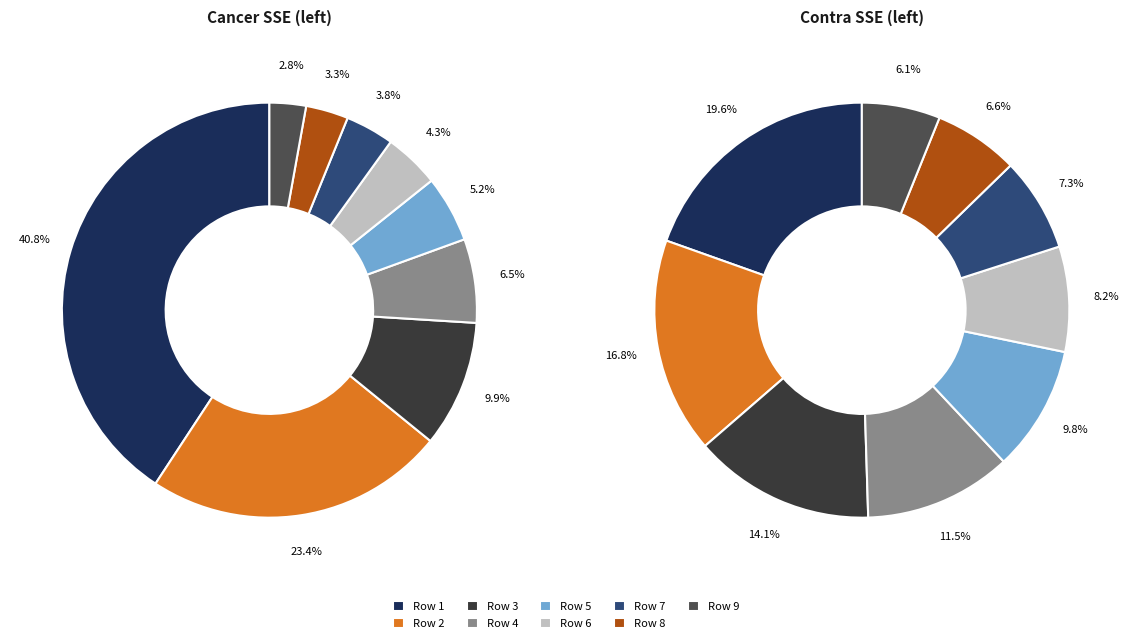

To the nearest percent, what percentage of the pie is 1?

41%